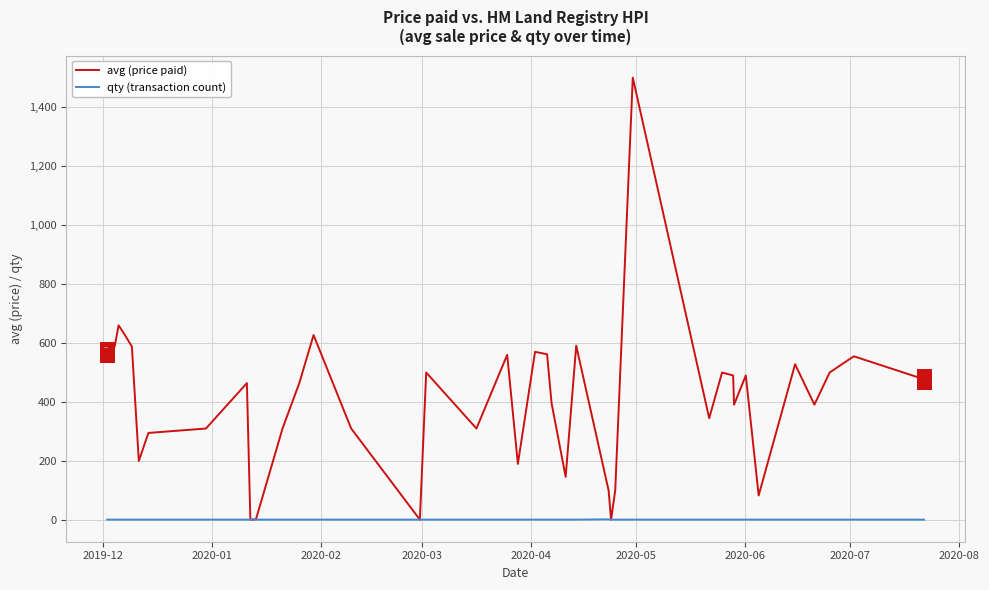

Which series has the largest total across all categories?

avg (price paid)